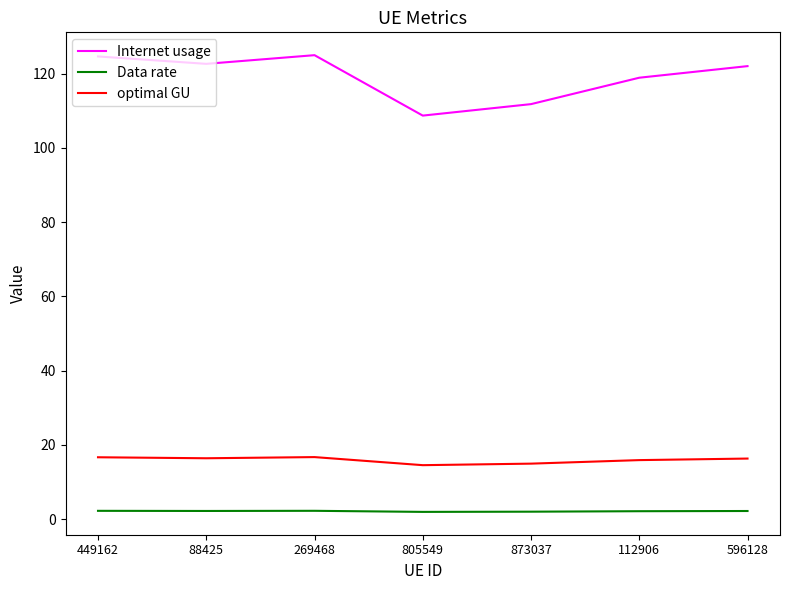

Where is the first local minimum for Internet usage?

88425